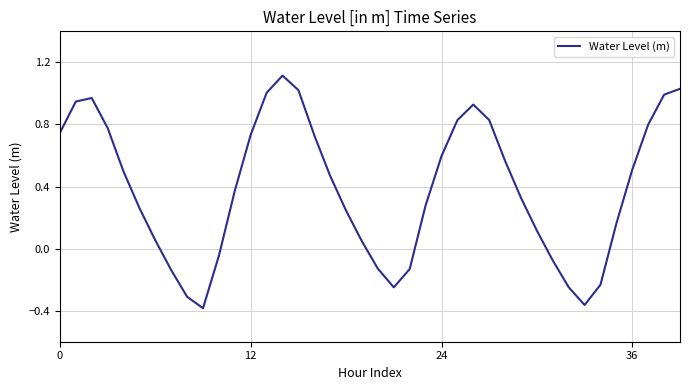

What is the difference between the maximum and minimum values?

1.5